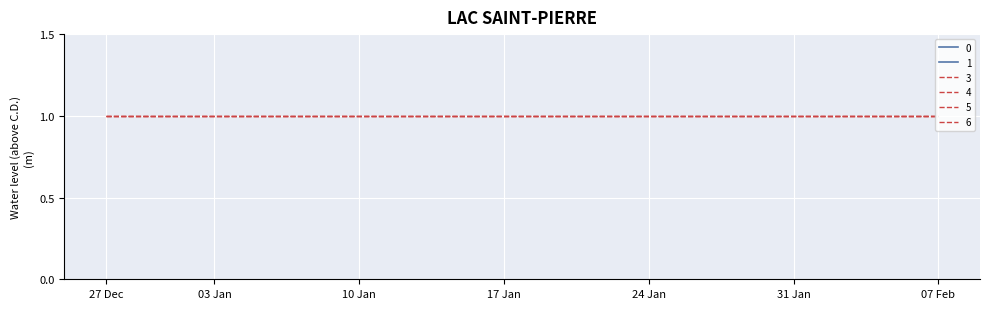

List the series in order of their peak value, highest first.

0, 1, 5, 3, 4, 6